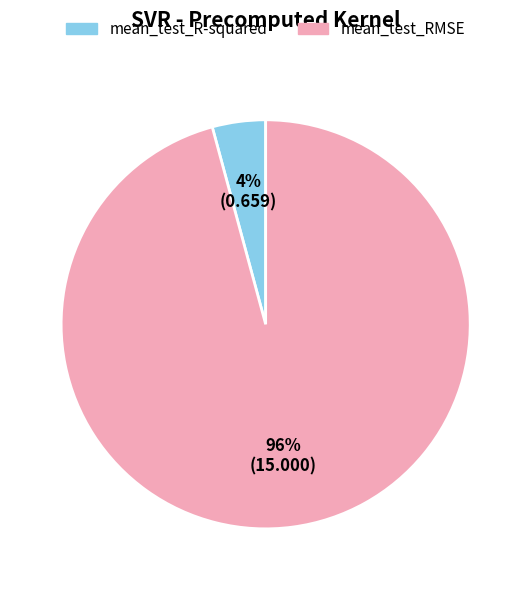

Which category has the biggest portion of the pie?

mean_test_RMSE